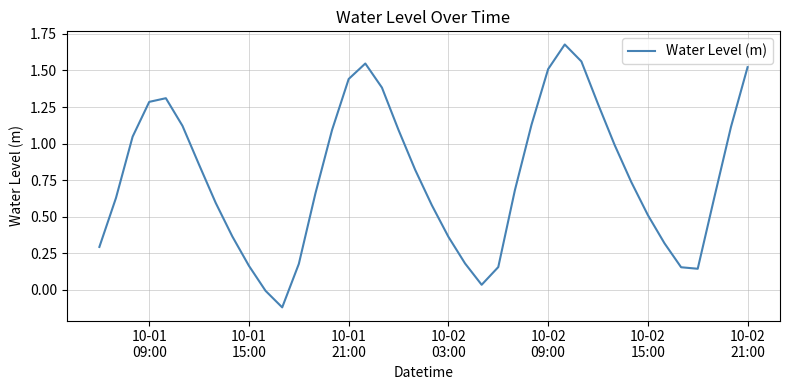

What is the difference between the maximum and minimum values?

1.8